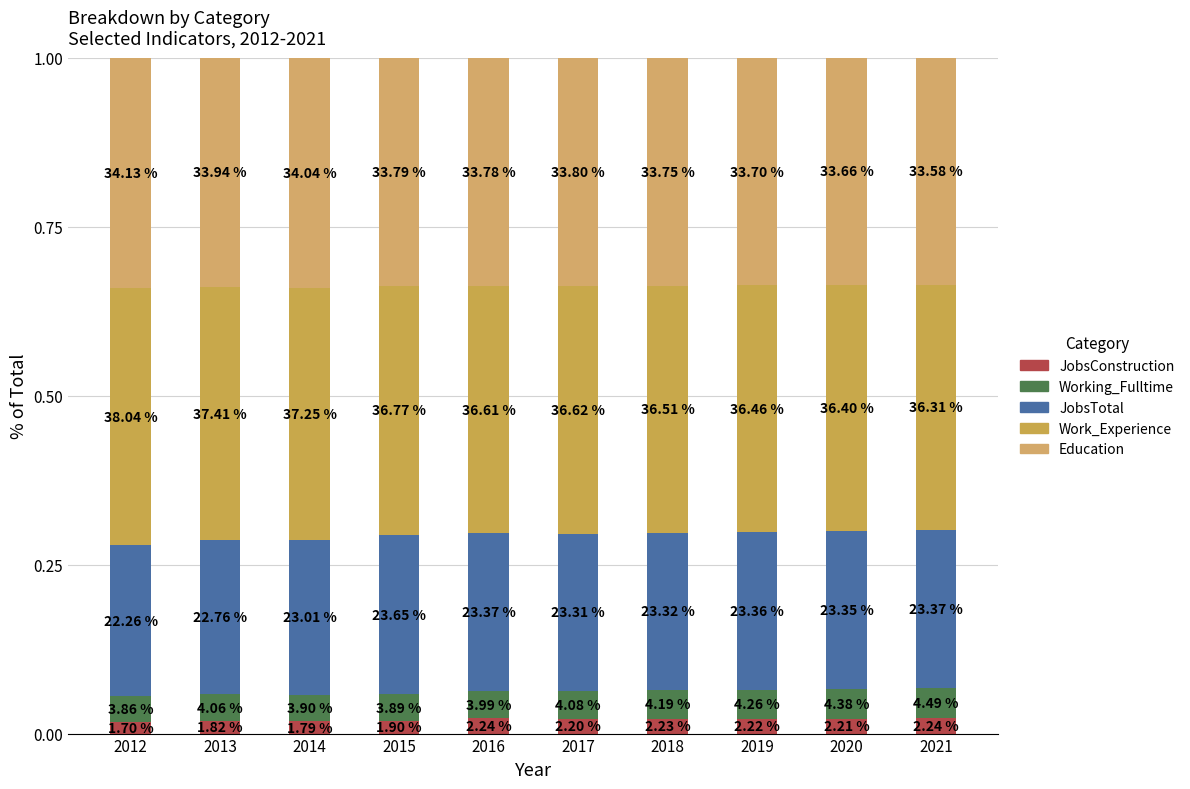

True or false: Working_Fulltime has a value of 0.0 at 2012.

True